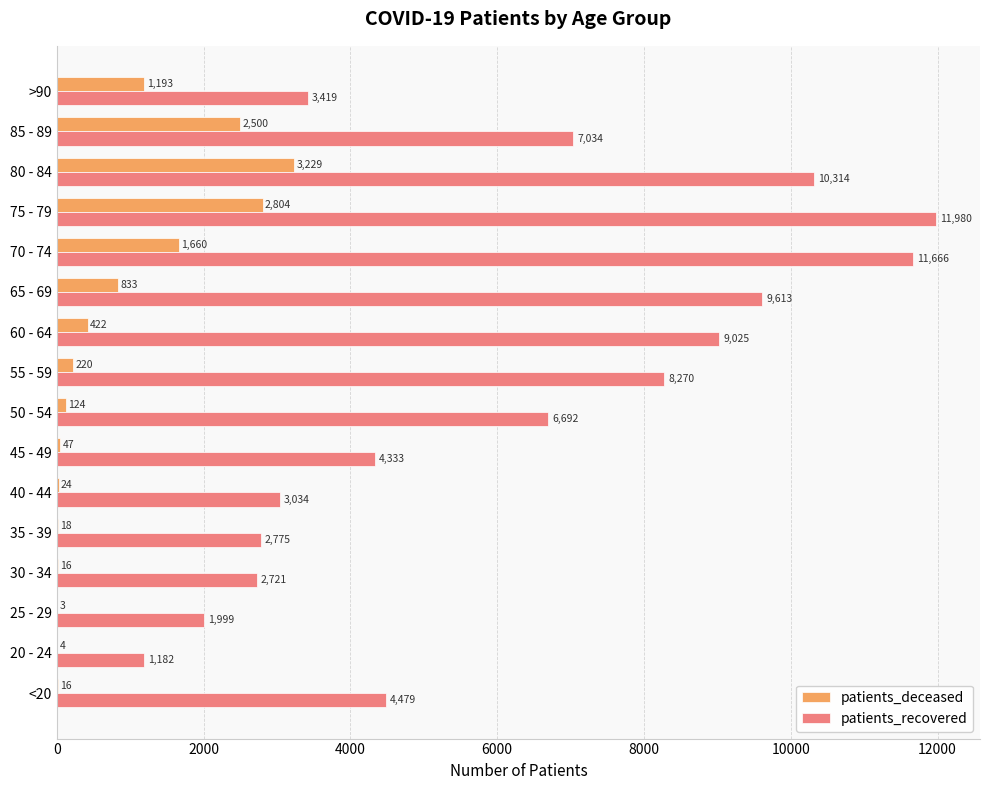

What is the total value across all series at 85 - 89?

9534